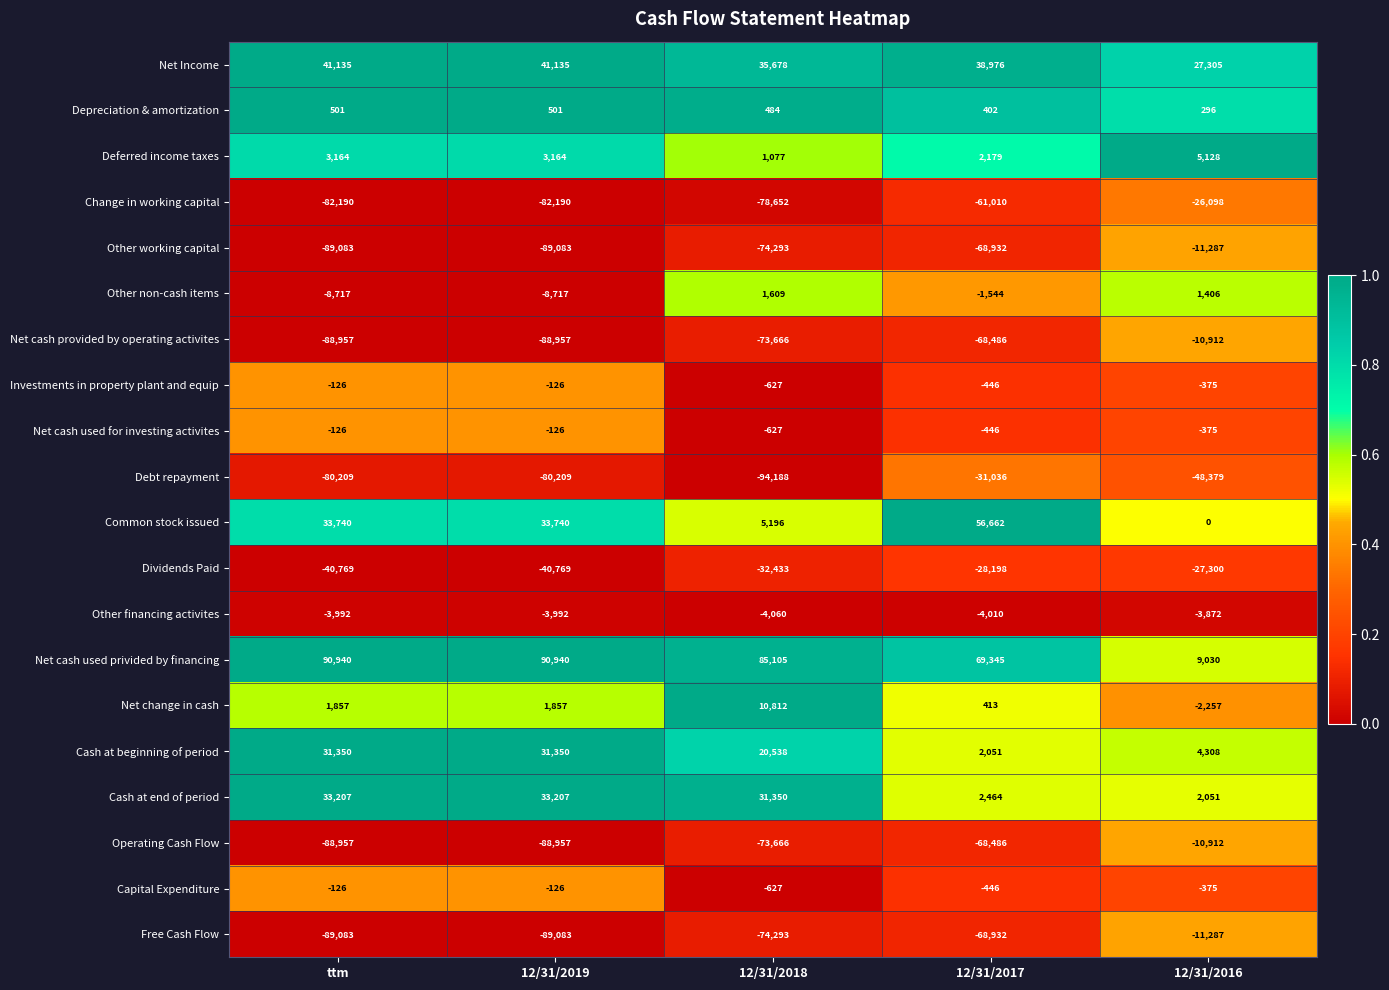

At which category is the sum across all series the highest?

12/31/2016